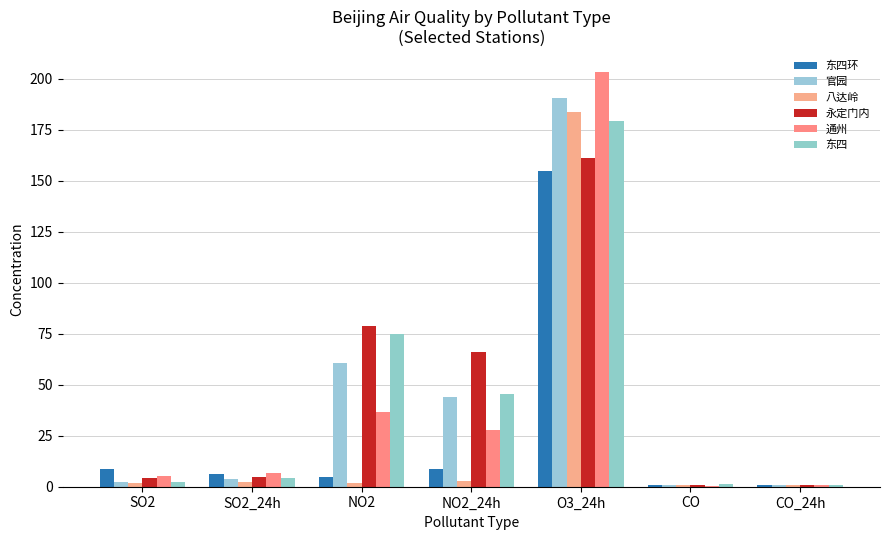

Are the bars horizontal?

No